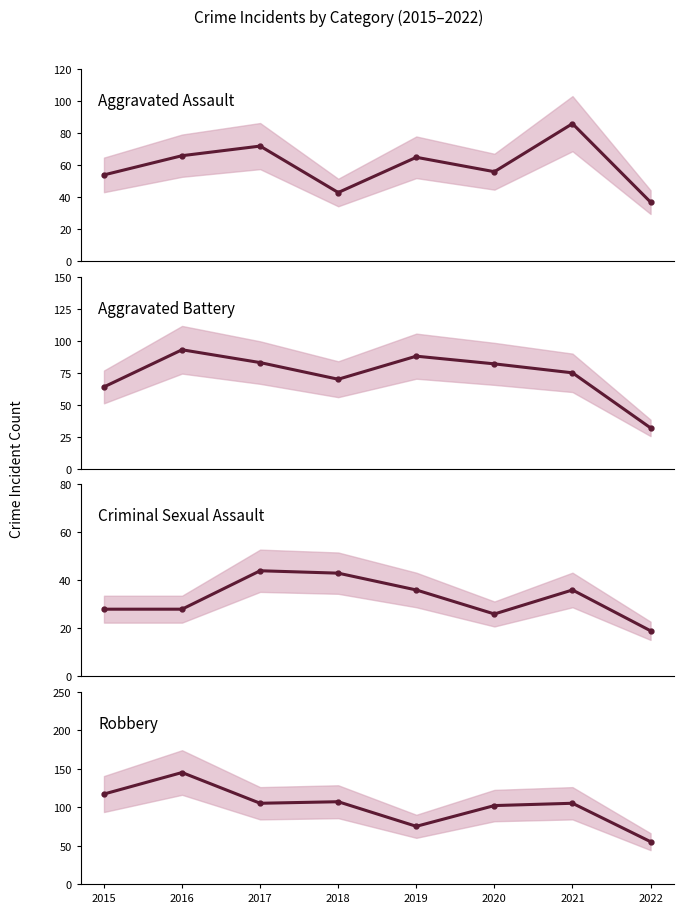

Reading left to right, transcribe all the data shown in this chart.

Aggravated Assault: 54	66	72	43	65	56	86	37
Aggravated Battery: 64	93	83	70	88	82	75	32
Criminal Sexual Assault: 28	28	44	43	36	26	36	19
Robbery: 117	145	105	107	75	102	105	55